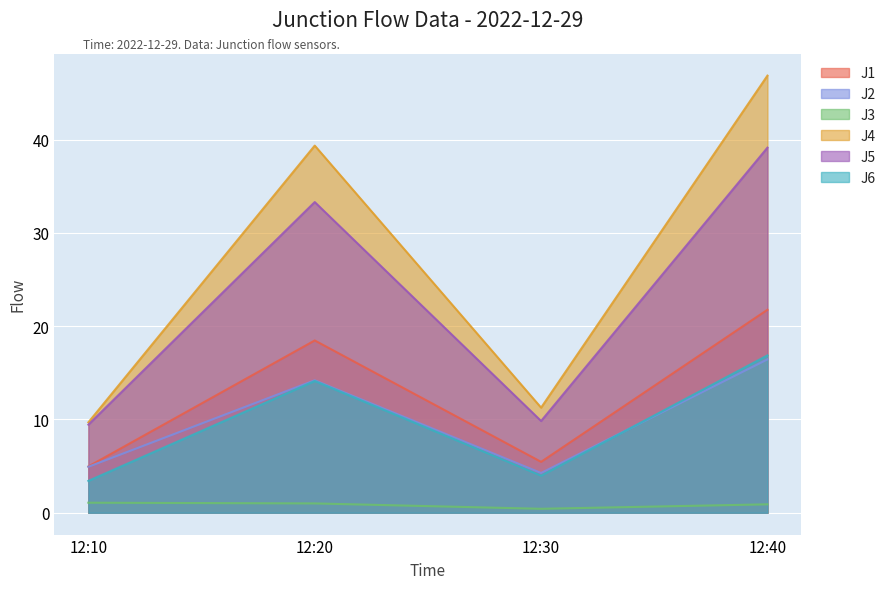

In J1, how many points are lower than both neighbors (excluding endpoints)?

1